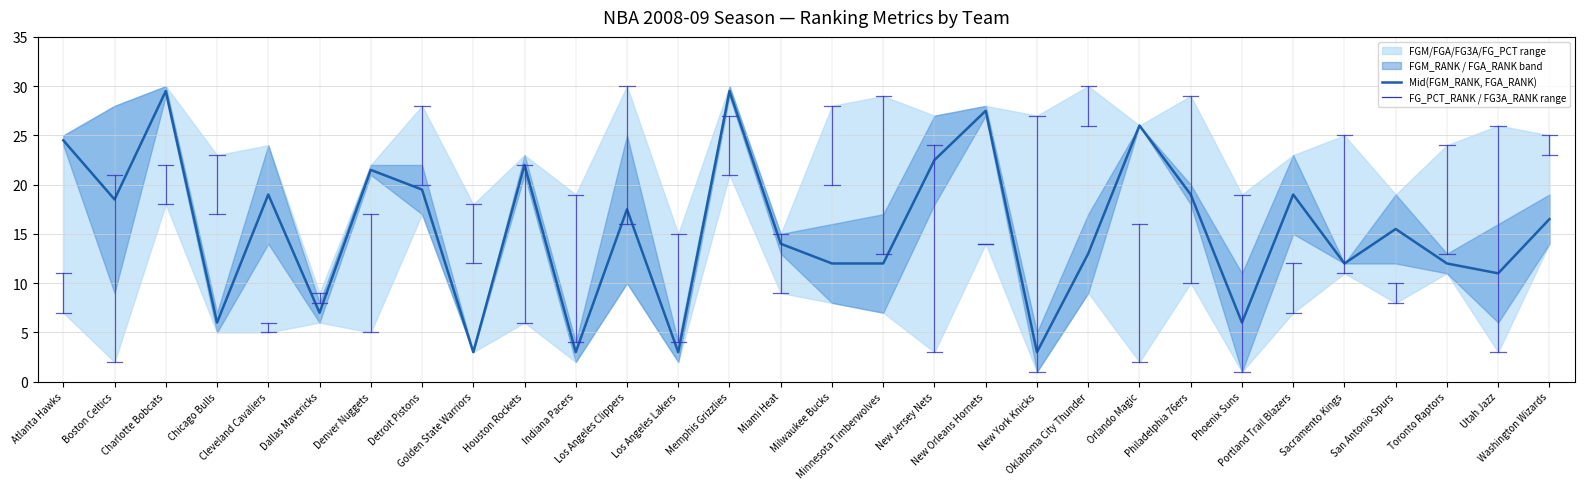

The value at Indiana Pacers is 5.2. True or false?

False